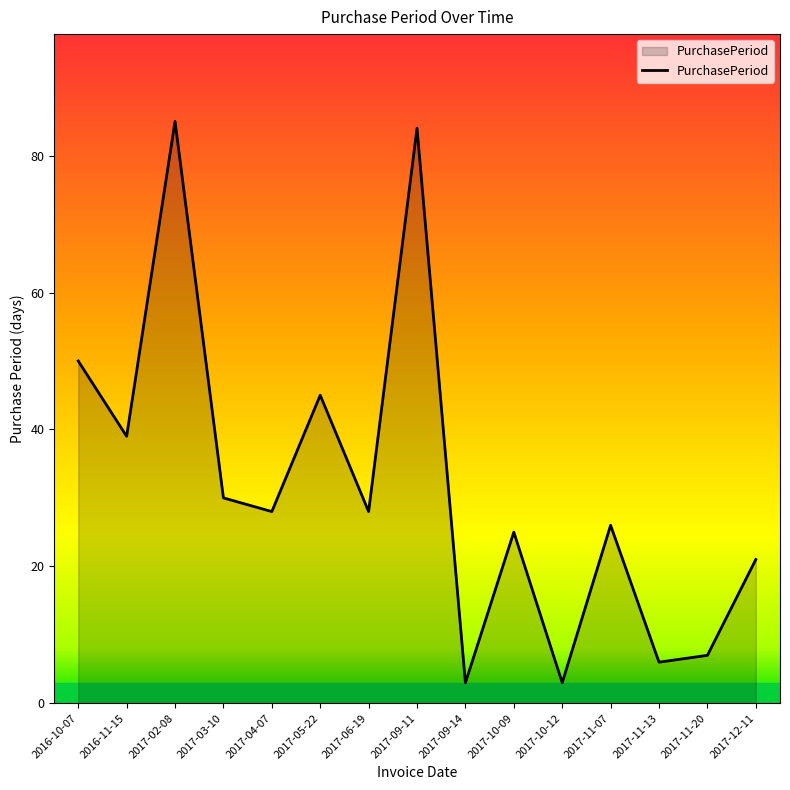

What position from the right is 2017-05-22?

10